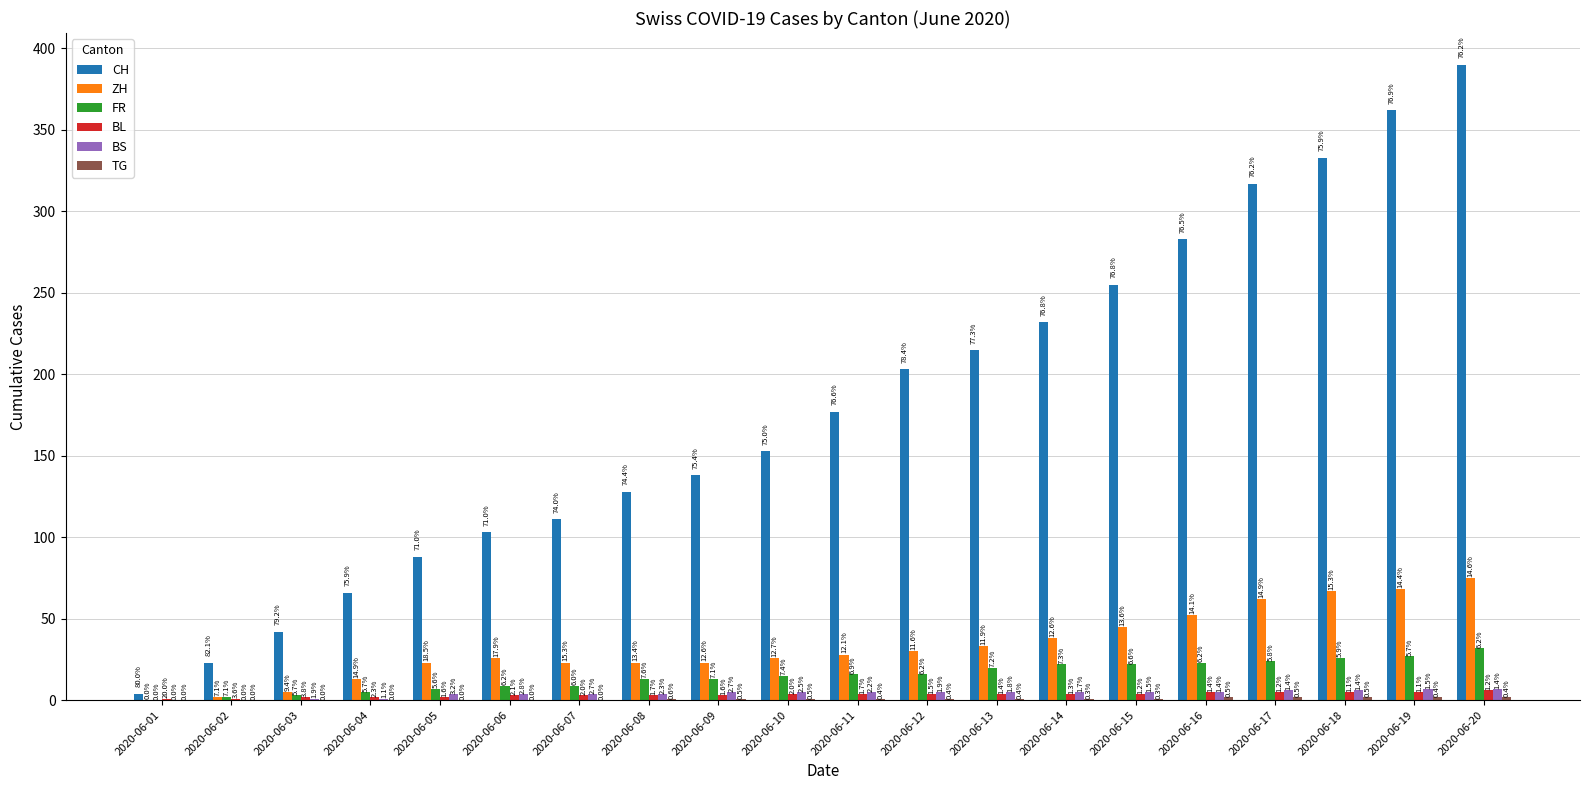

At 2020-06-02, list the series in order from smallest to largest.

BS, TG, BL, ZH, FR, CH